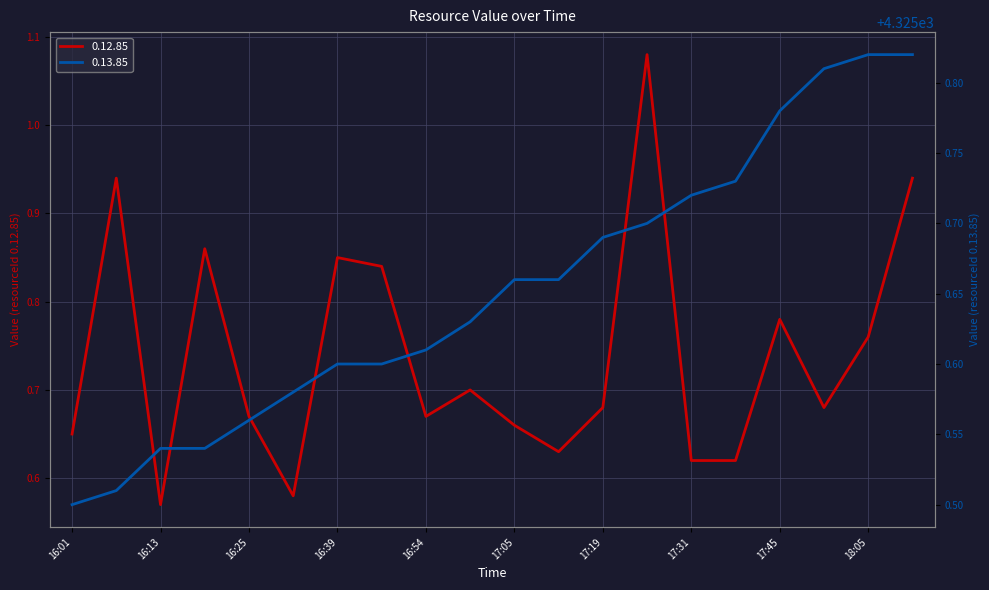

What is the difference between the maximum and second lowest values in the 0.12.85 series?

0.5